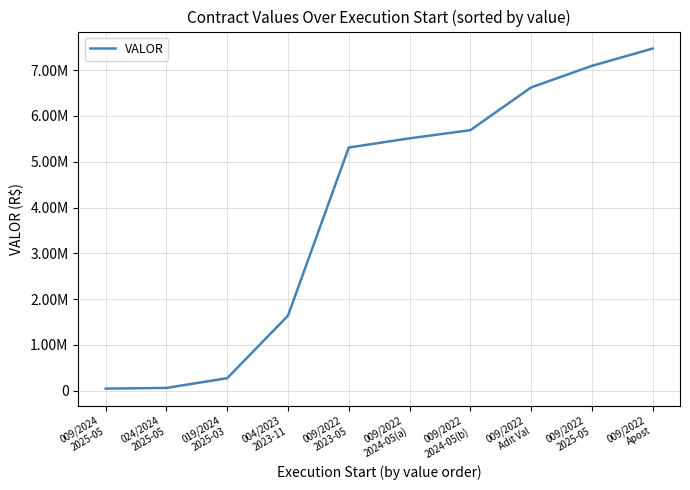

Does the chart display data point markers on the line(s)?

No